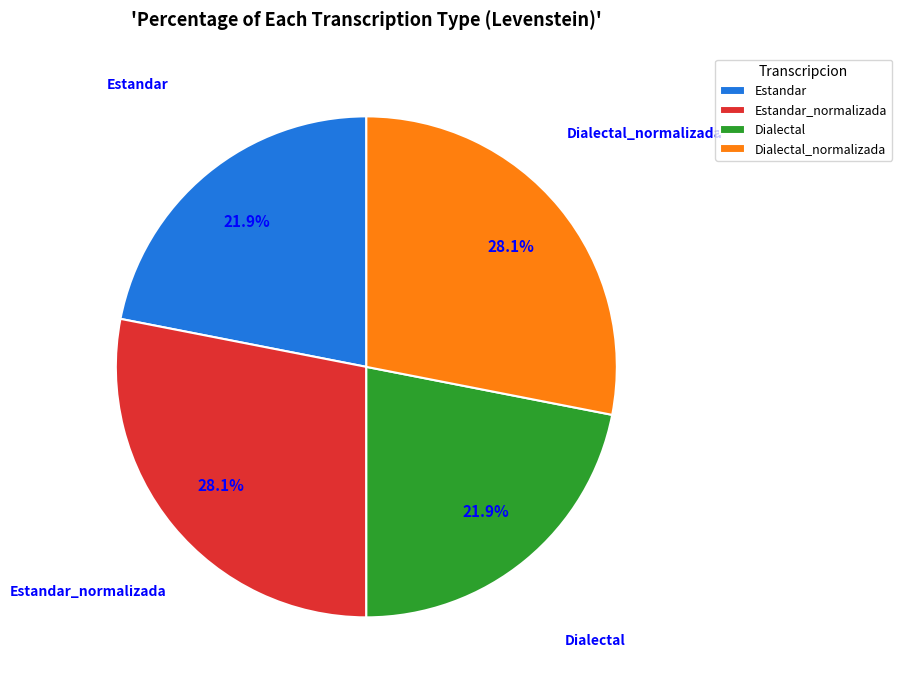

Does Dialectal account for over 50% of the chart?

No